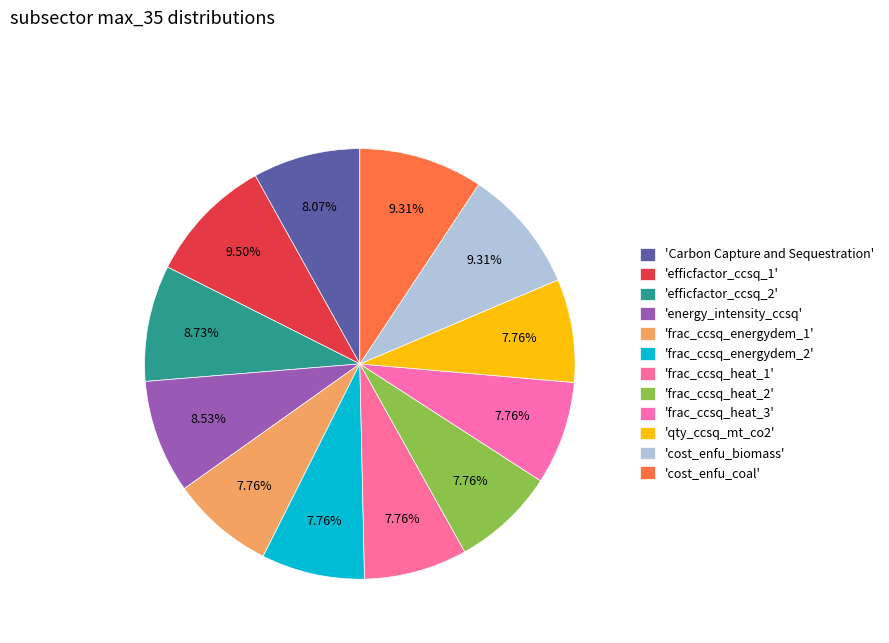

How many segments does this pie chart have?

12